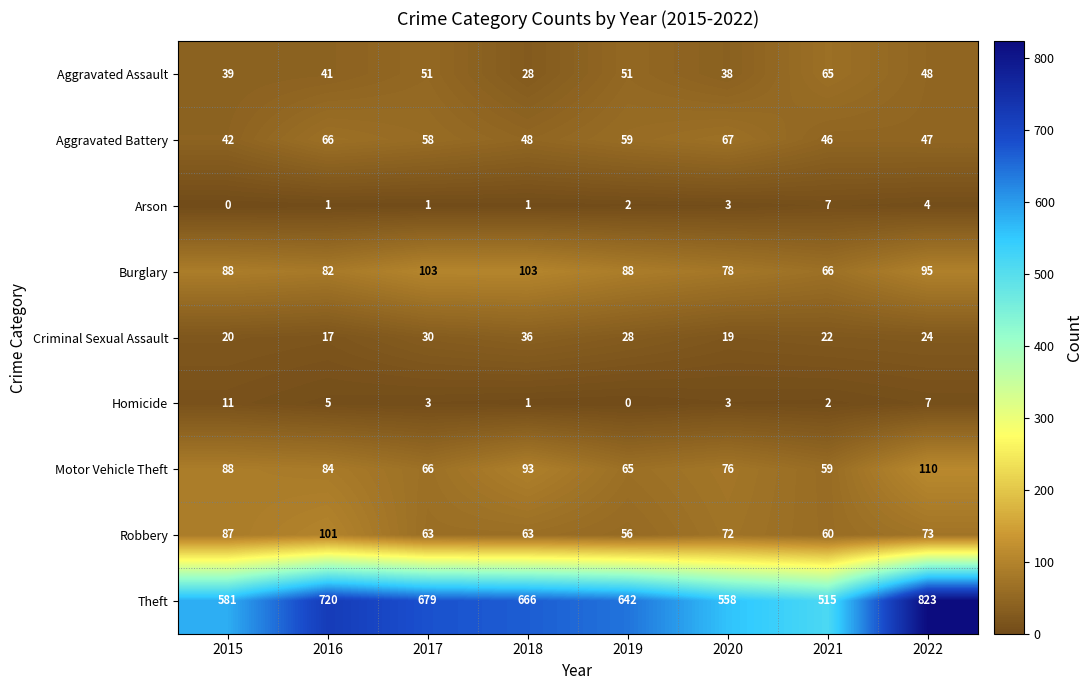

At 2016, list the series in order from largest to smallest.

Theft, Robbery, Motor Vehicle Theft, Burglary, Aggravated Battery, Aggravated Assault, Criminal Sexual Assault, Homicide, Arson